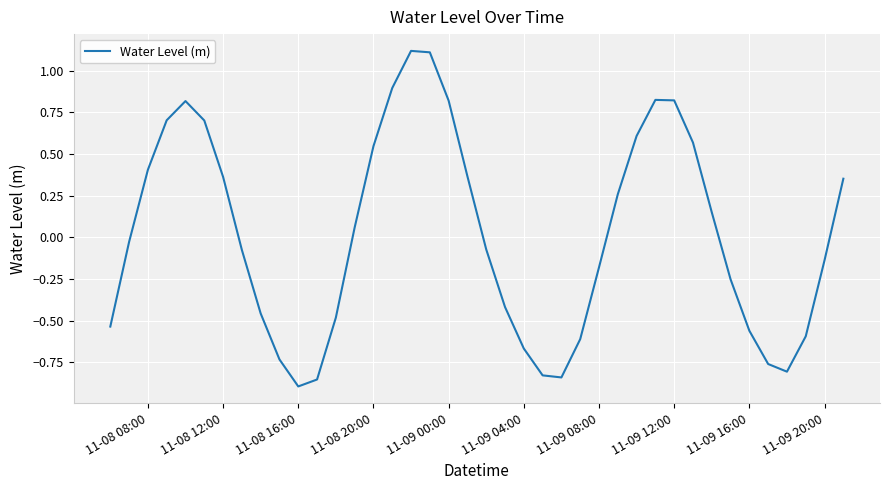

What is the difference between the maximum and minimum values?

2.0